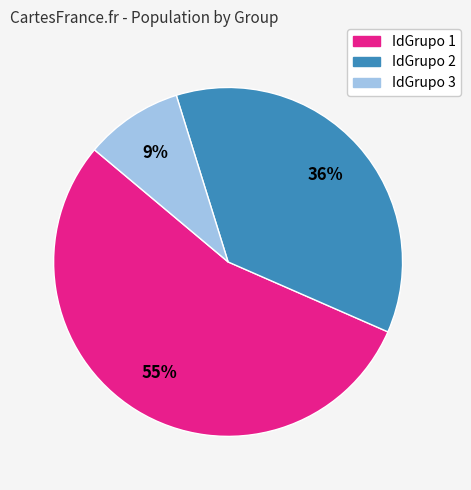

Do IdGrupo 1 and IdGrupo 3 together represent more than half of the pie?

Yes